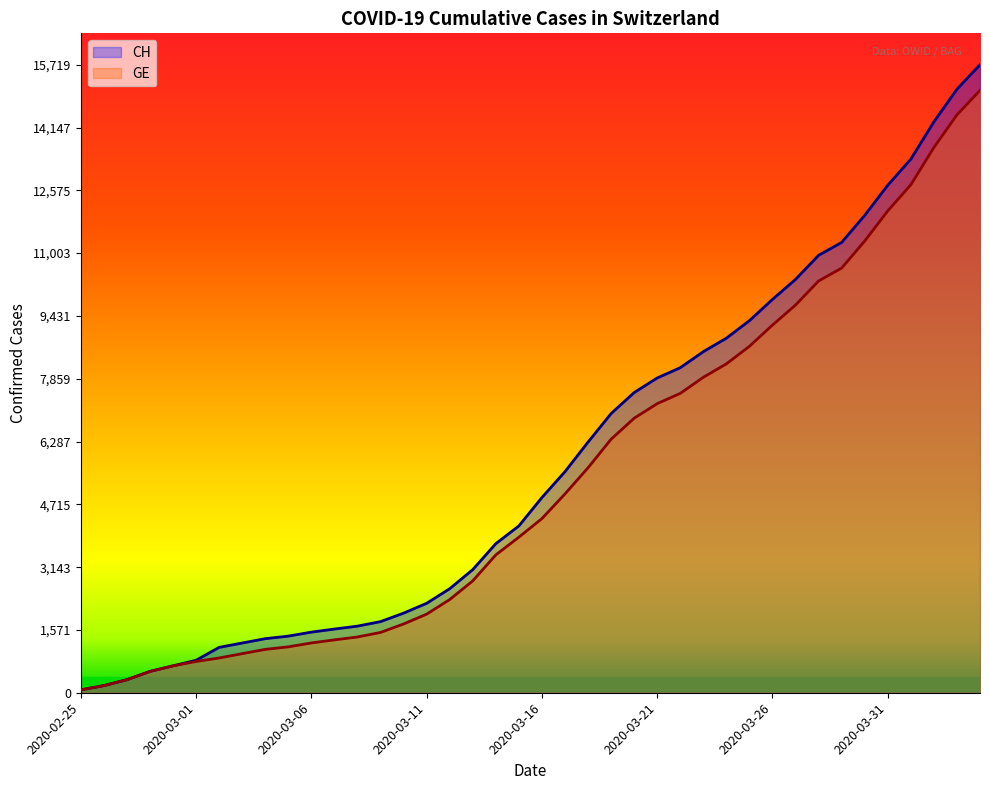

Where is CH nearest to the value 7895?

2020-03-21